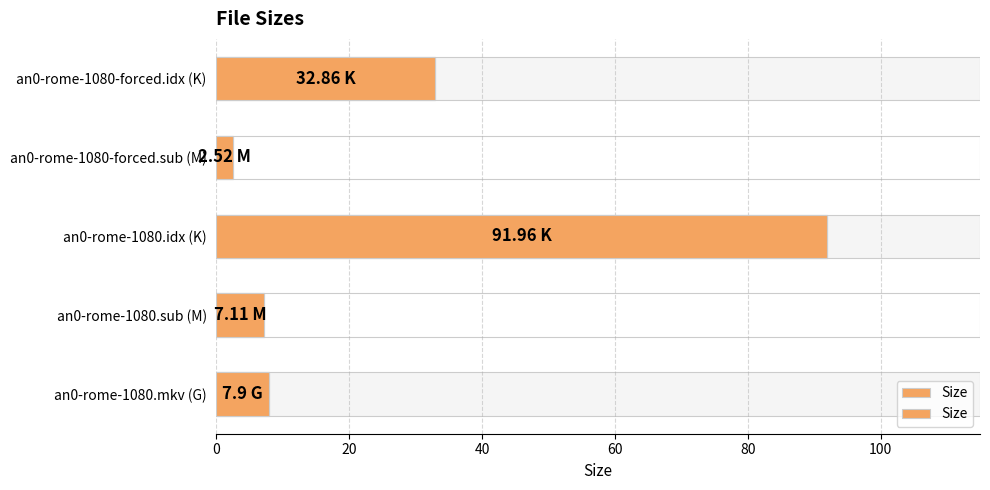

What is the difference between the second highest and minimum values?

30.3